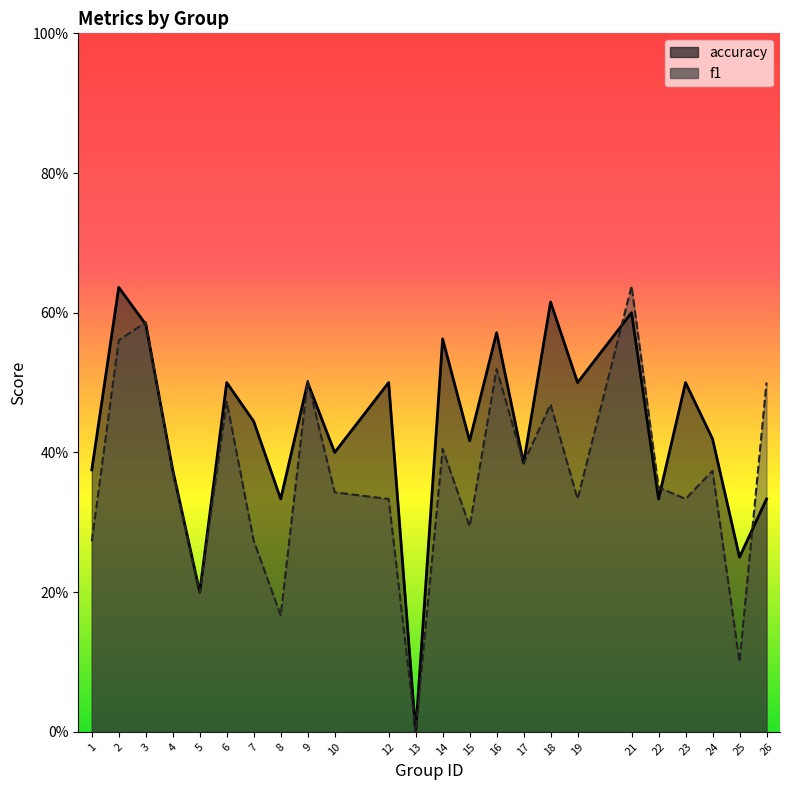

What is the difference between the second highest and second lowest values in the accuracy series?

0.4